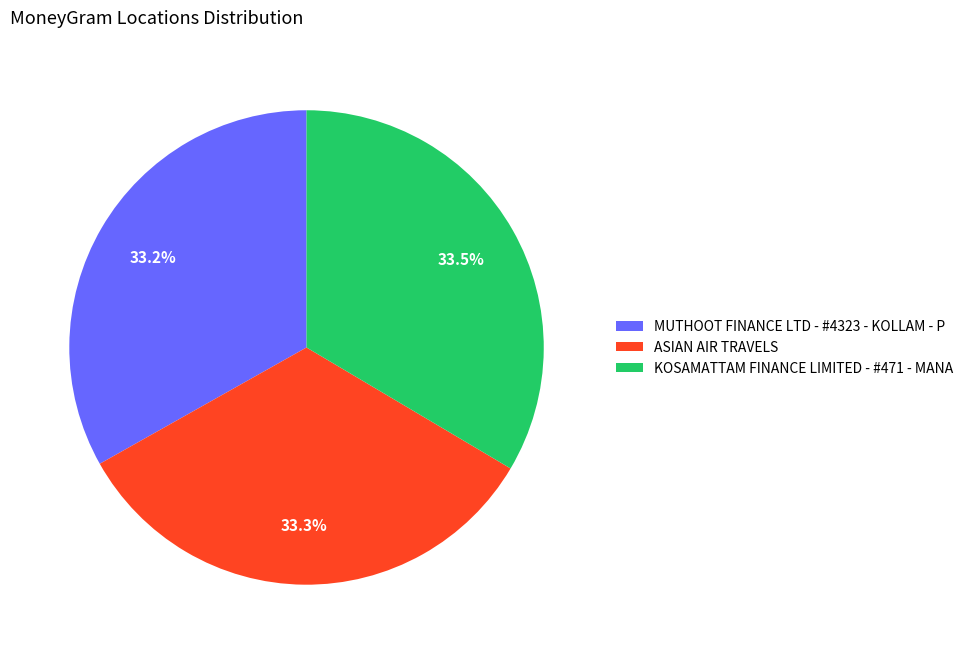

Is there a majority slice in this chart?

No